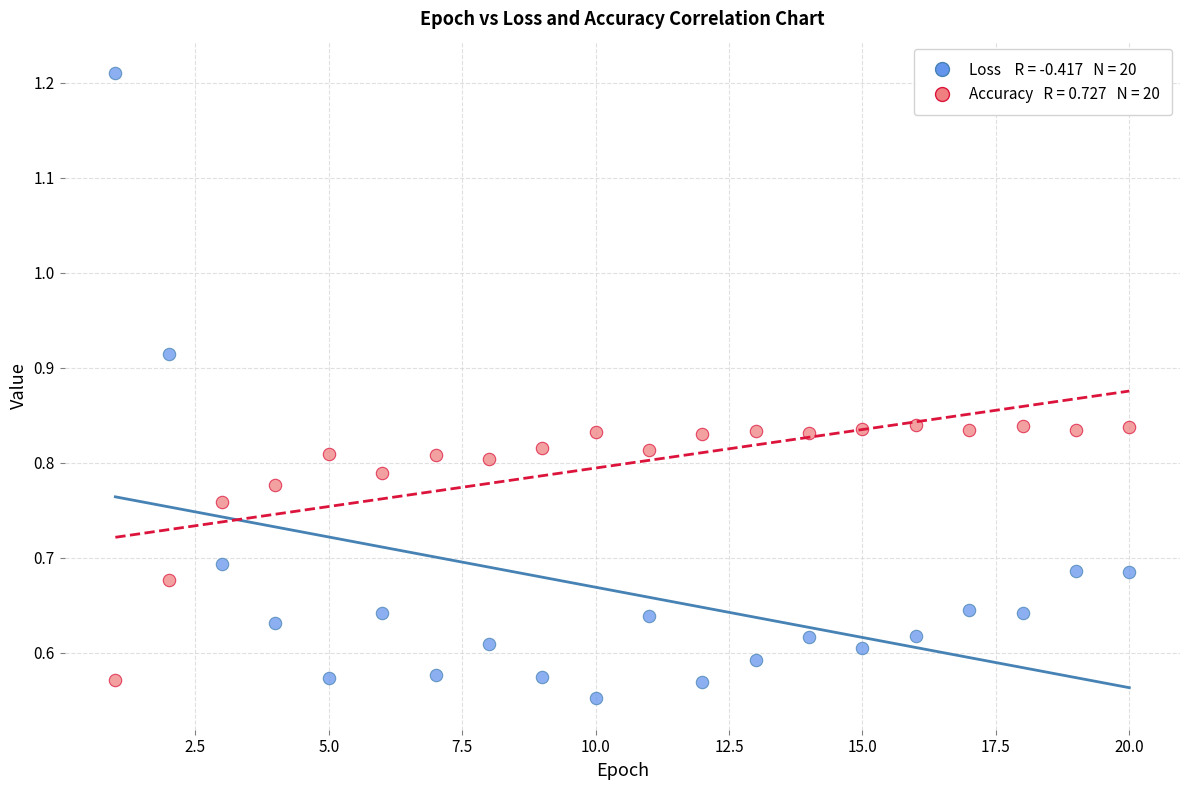

Across all data points, what is the range of X values (max minus min)?

19.0